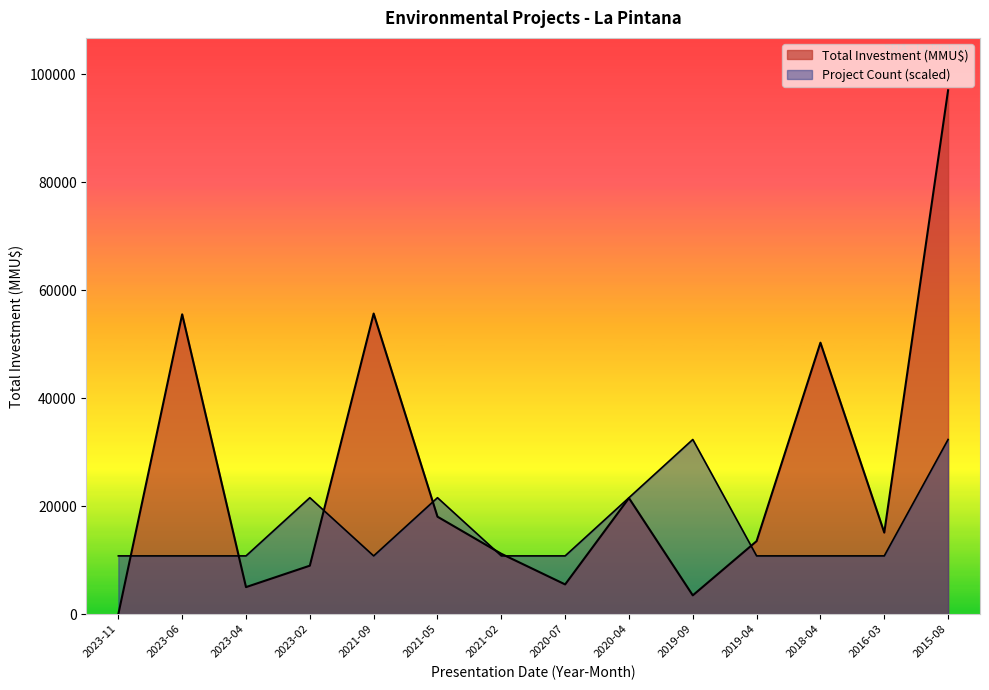

What is the label of the 4th point from the right?

2019-04